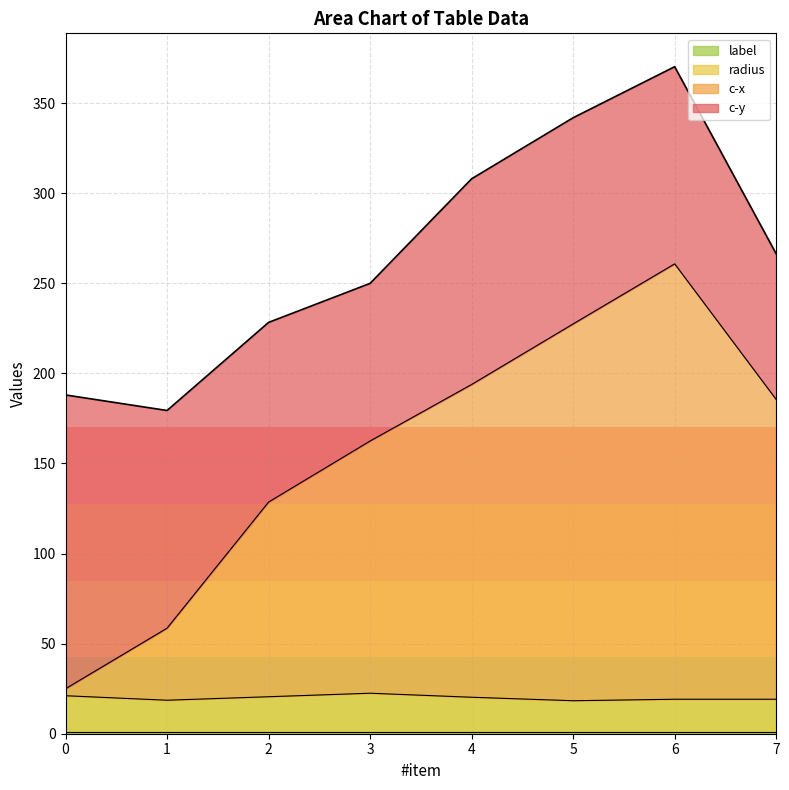

Does the chart display data point markers on the line(s)?

No